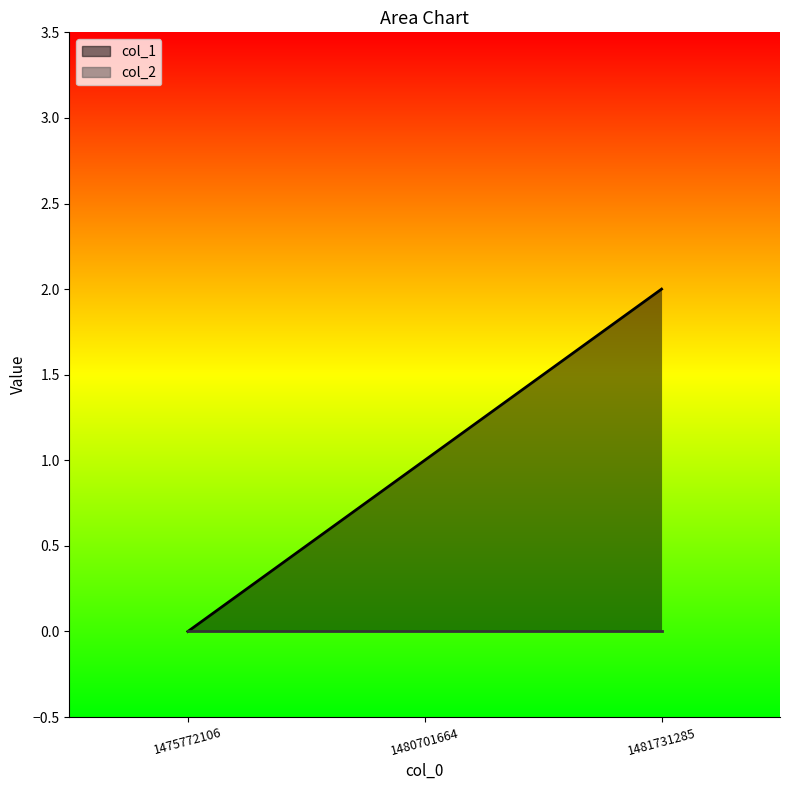

What is the difference between the maximum and minimum values?

2